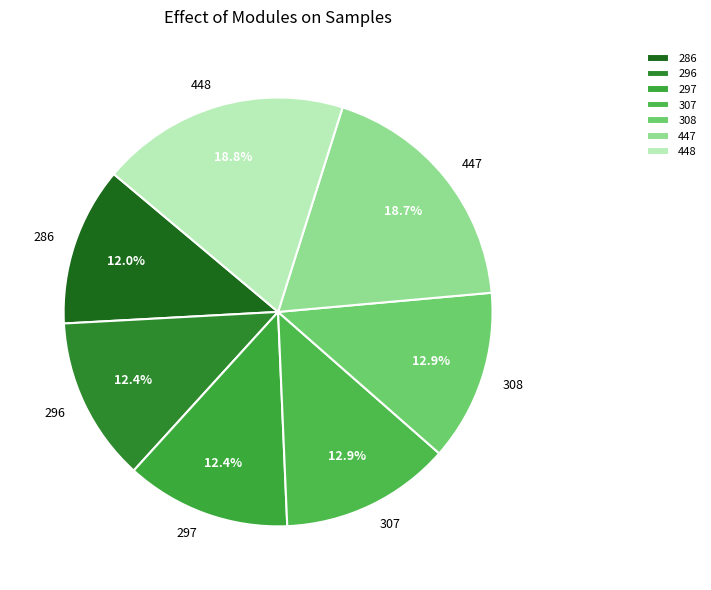

Does 447 account for over 50% of the chart?

No